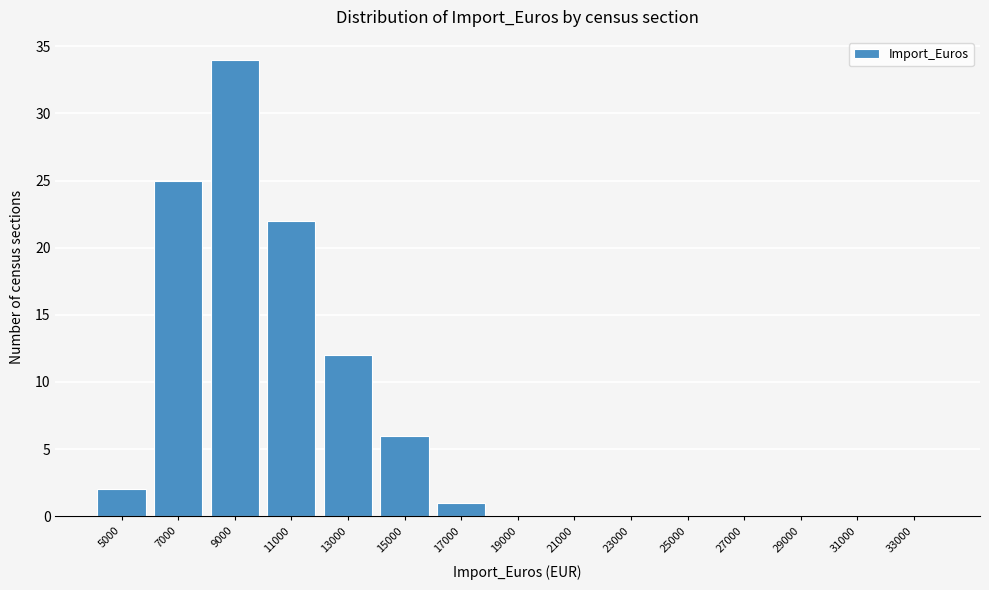

Reading left to right, what are all the values shown in this chart?

5000=2	7000=25	9000=34	11000=22	13000=12	15000=6	17000=1	19000=0	21000=0	23000=0	25000=0	27000=0	29000=0	31000=0	33000=0